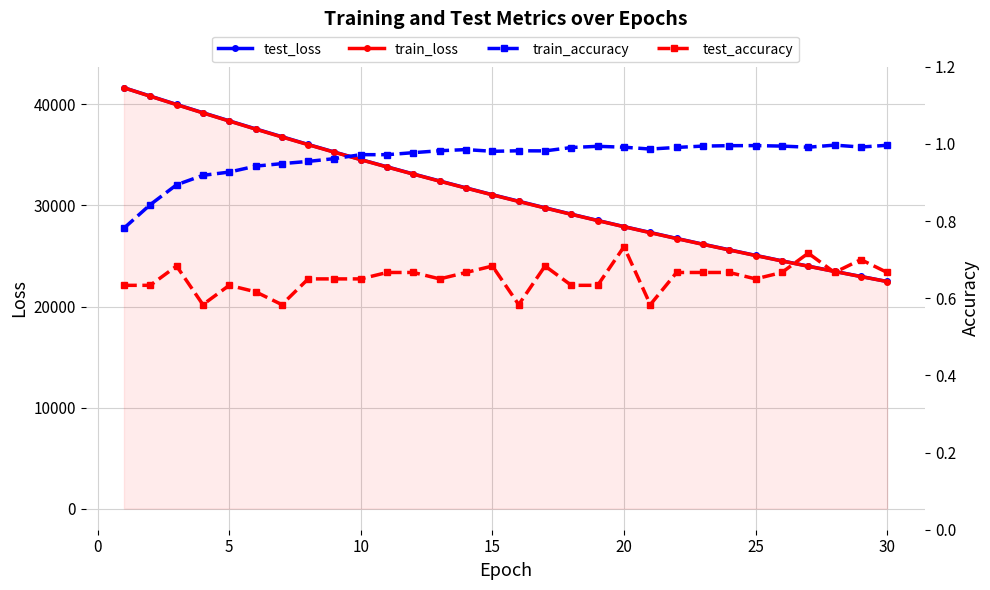

Is the value of test_accuracy at 23 greater than the value of train_accuracy at 27?

No